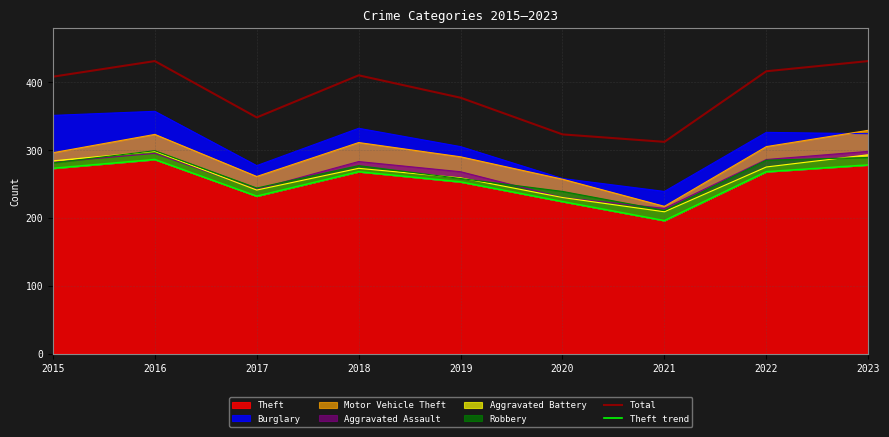

List the series in order of their overall mean, lowest first.

Theft trend, Total